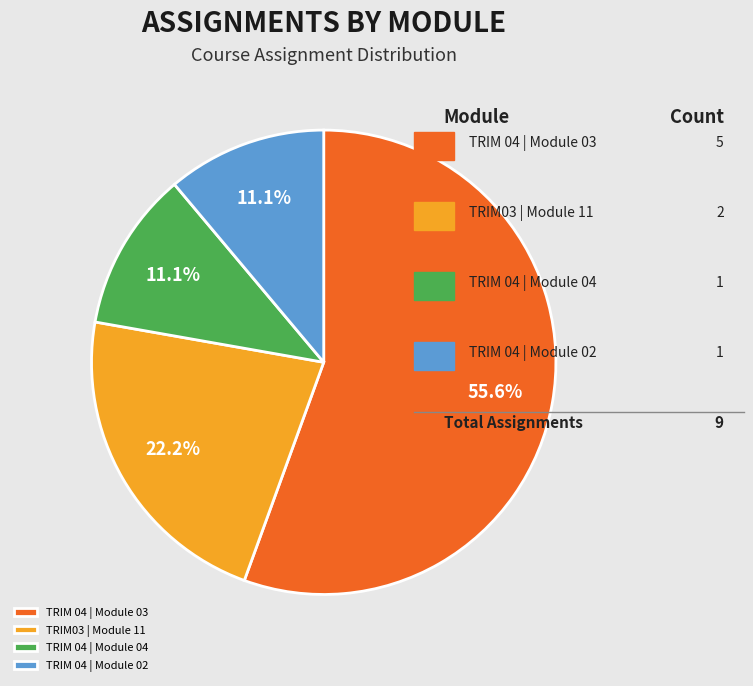

To the nearest percent, what portion does TRIM 04 | Module 04 represent?

11%